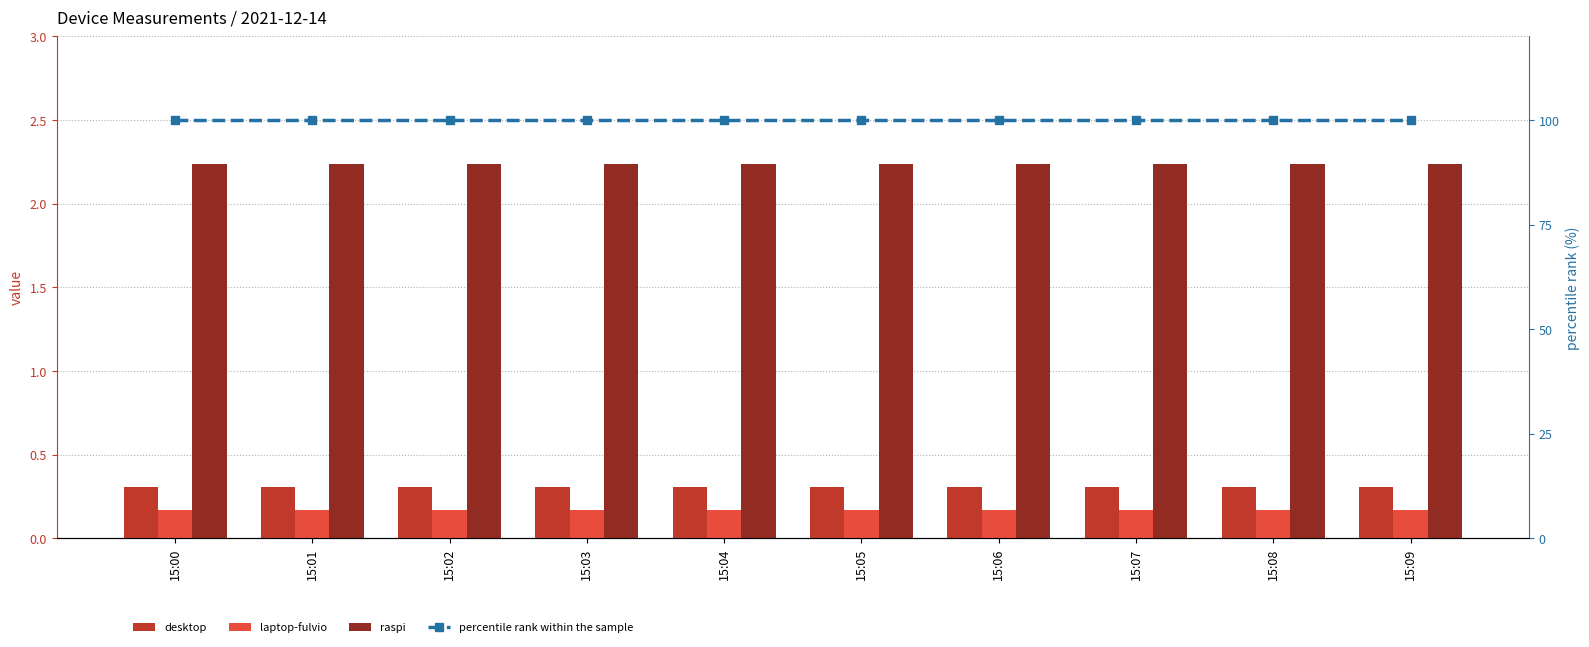

What is the approximate value of raspi at 15:08?

2.2